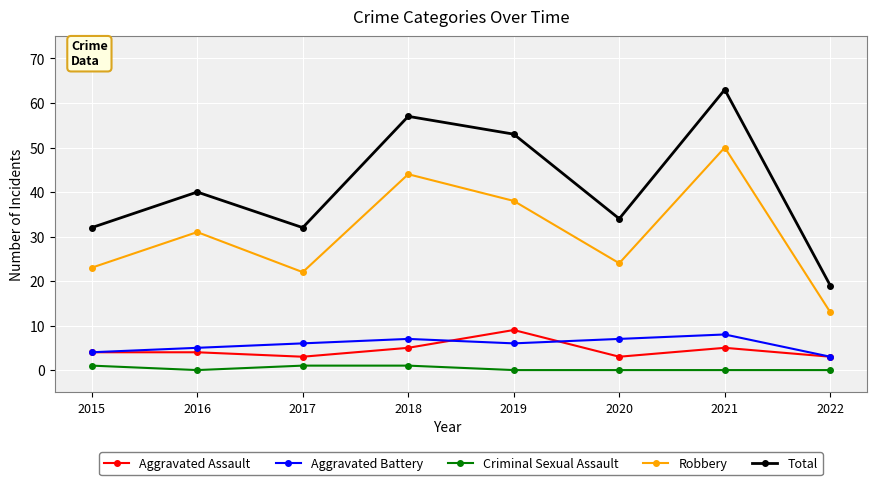

True or false: Total and Aggravated Assault intersect in this chart.

False